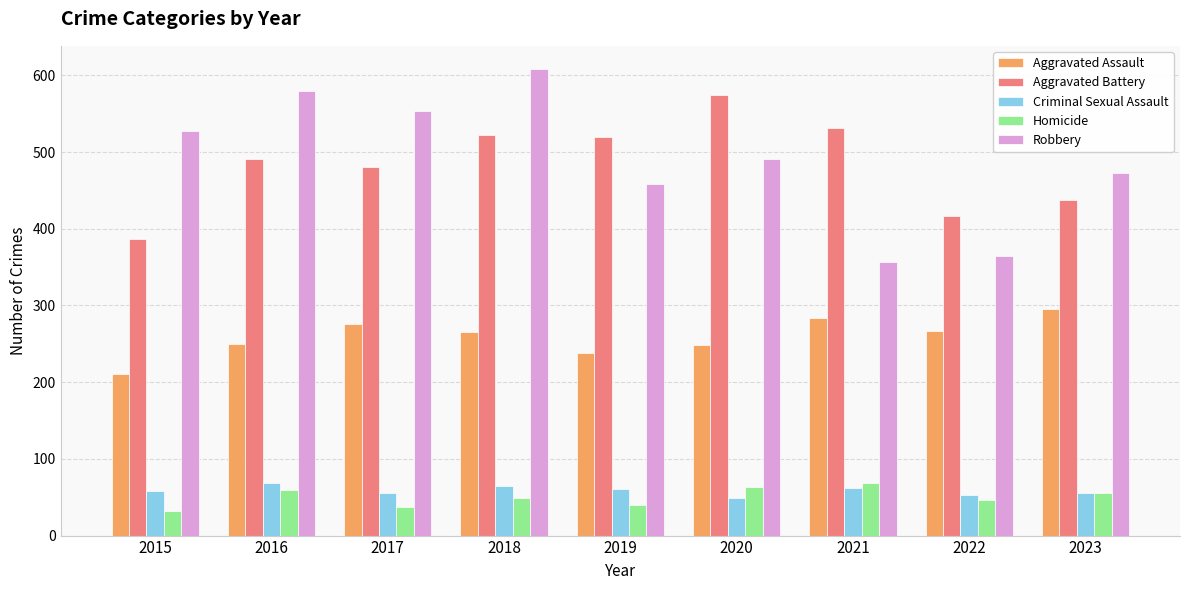

What is the sum of all Robbery values?

4409